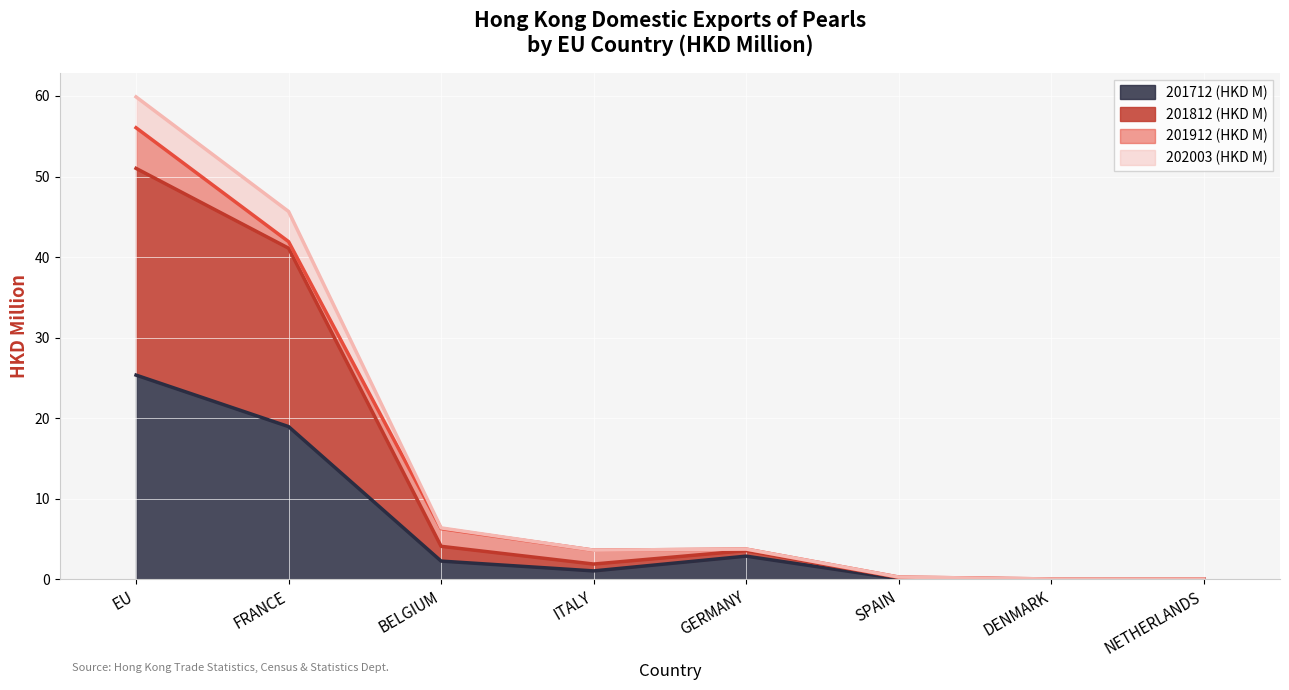

True or false: 202003 (HKD M) and 201712 (HKD M) cross at least once.

False